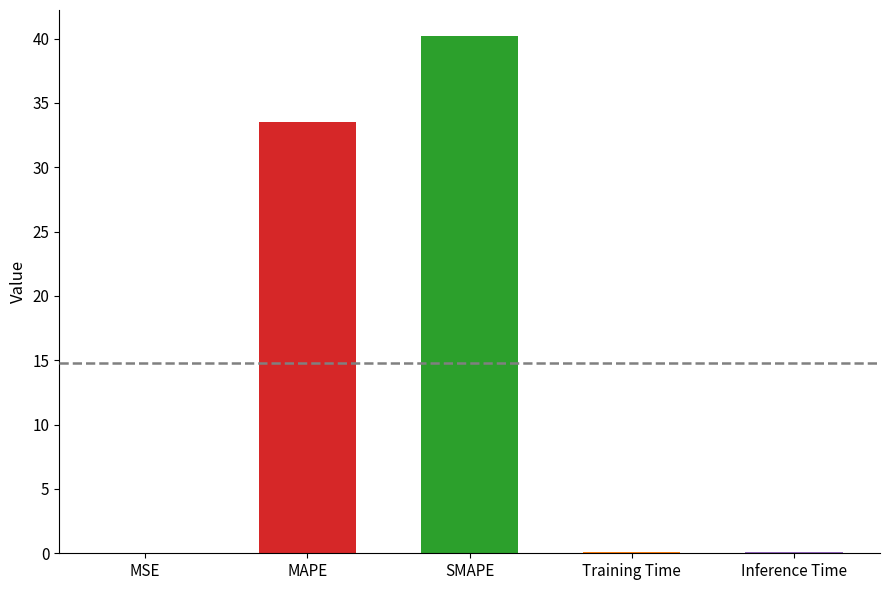

Does the chart contain any negative values?

No